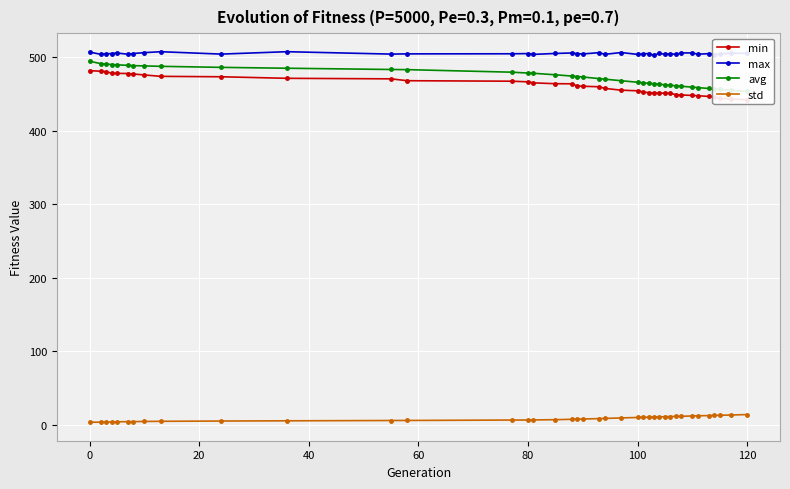

How many lines are shown in the chart?

4